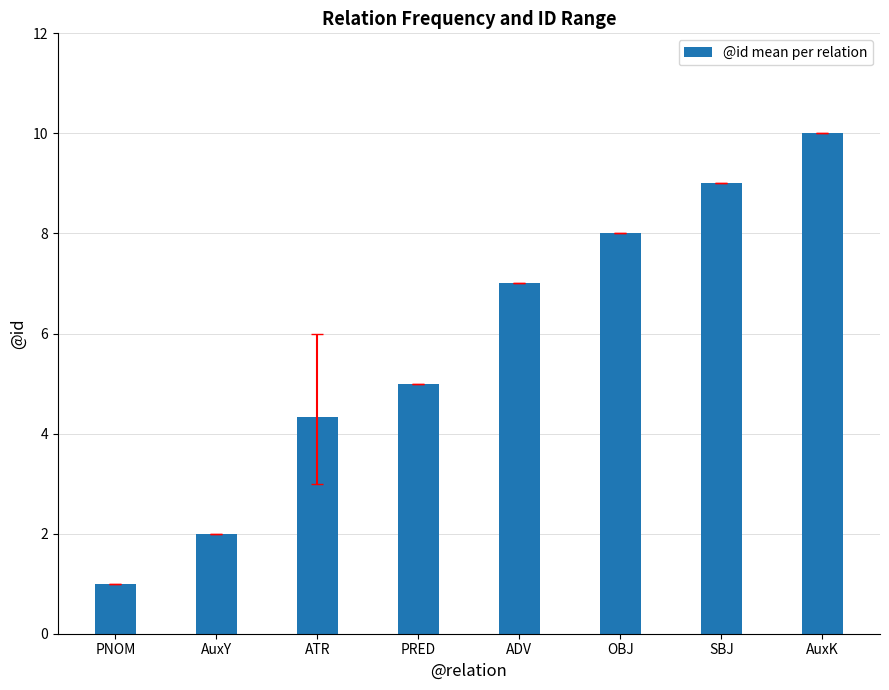

What is the sum of all values?

46.3